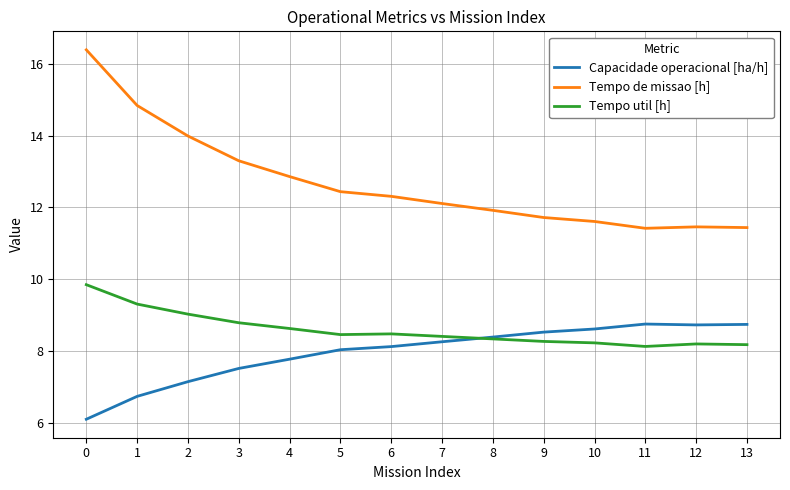

Rank the series at 4 from highest to lowest value.

Tempo de missao [h], Tempo util [h], Capacidade operacional [ha/h]